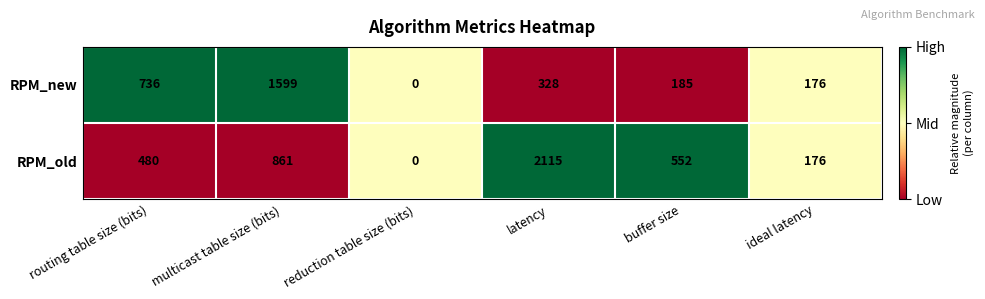

List the series in order of their overall mean, lowest first.

RPM_new, RPM_old